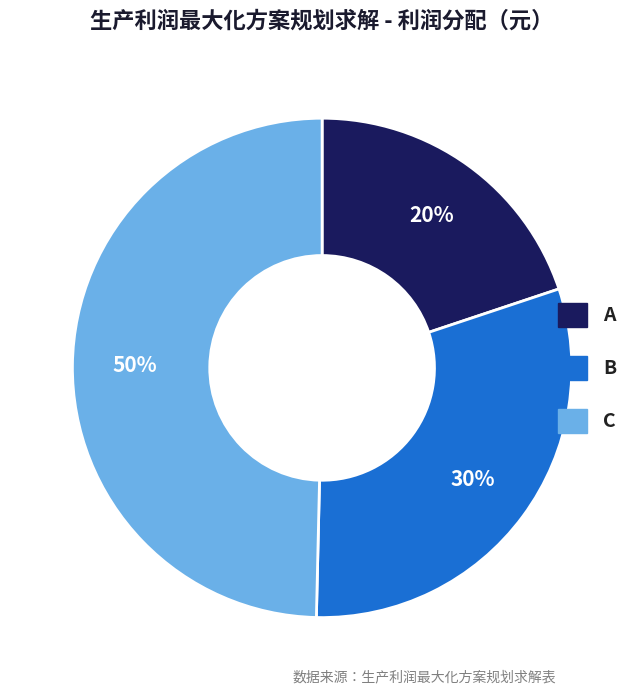

Do A and C together represent more than half of the pie?

Yes